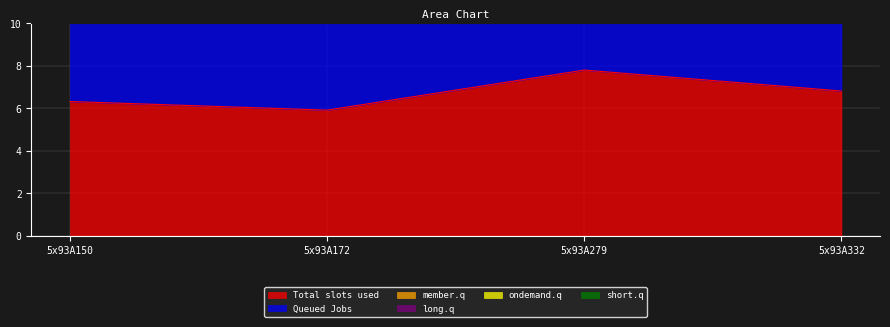

True or false: Total slots used has more than 2 interior local peaks.

False